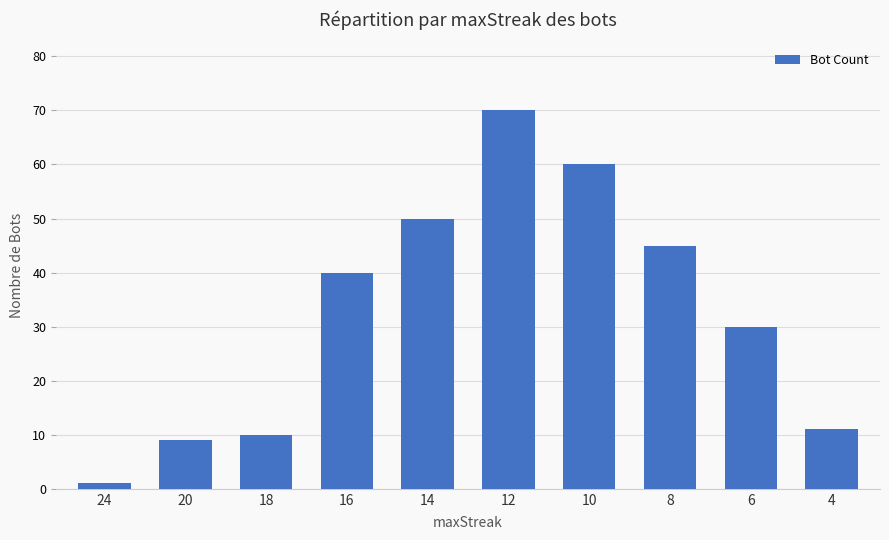

Does the chart contain stacked bars?

No